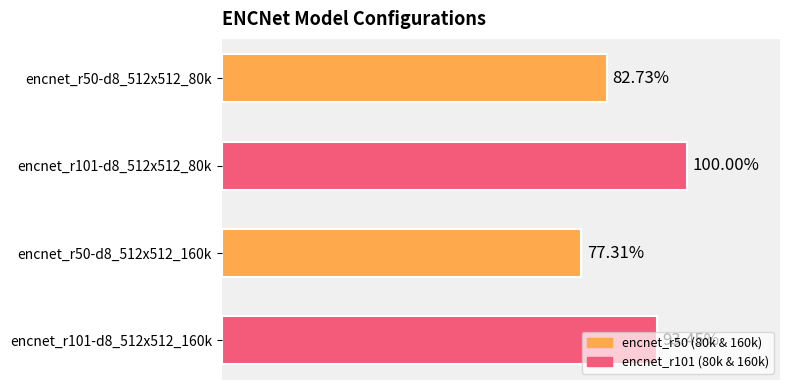

Between encnet_r101-d8_512x512_160k and encnet_r50-d8_512x512_160k, which is larger?

encnet_r101-d8_512x512_160k